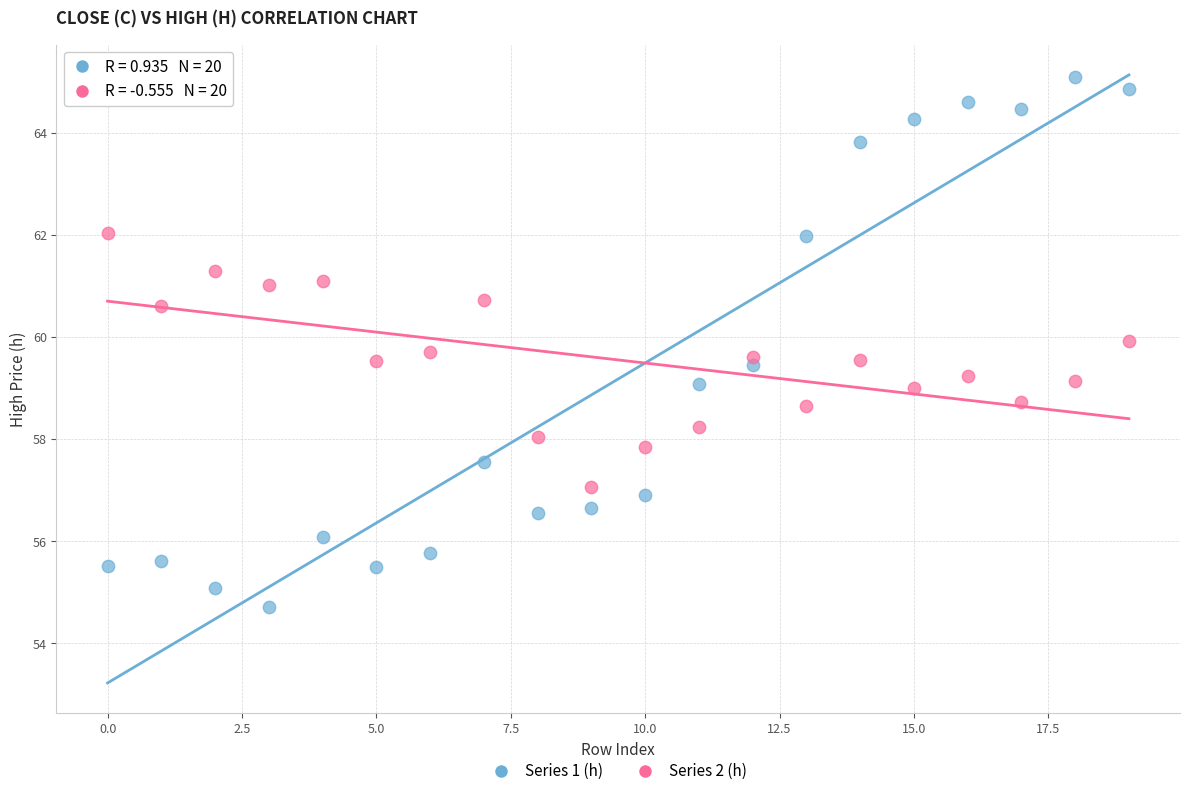

Across all data points, what is the range of Y values (max minus min)?

10.4